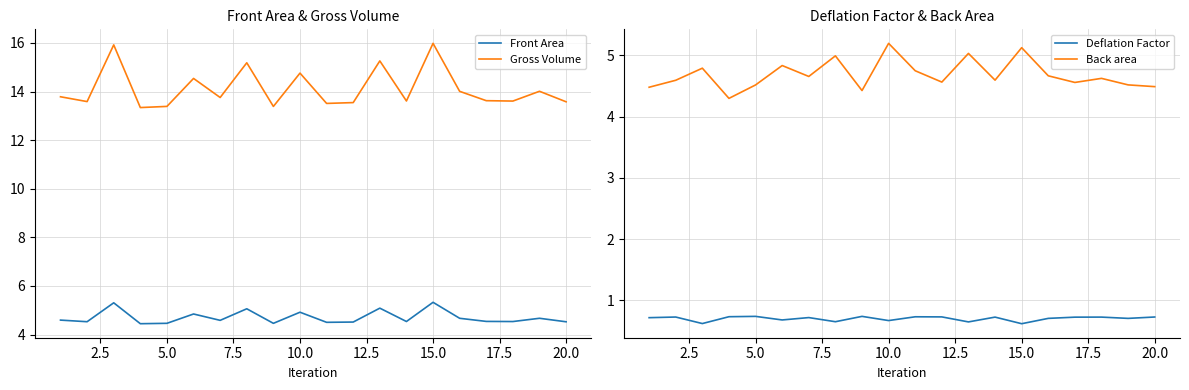

What are all the series names shown in the legend?

Front Area, Gross Volume, Deflation Factor, Back area